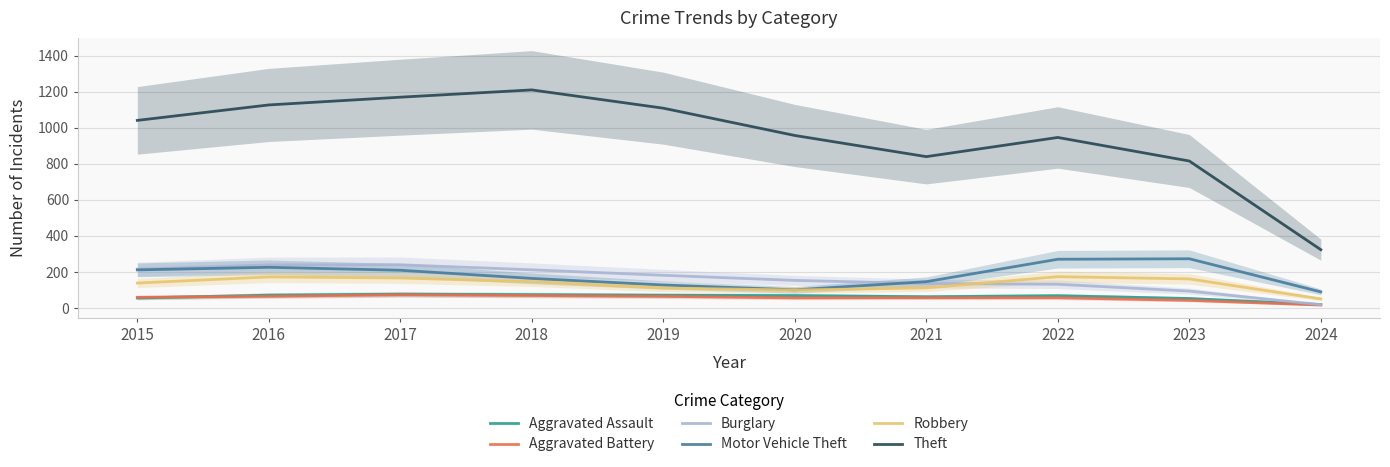

How many interior local peaks does the Aggravated Battery series have?

2